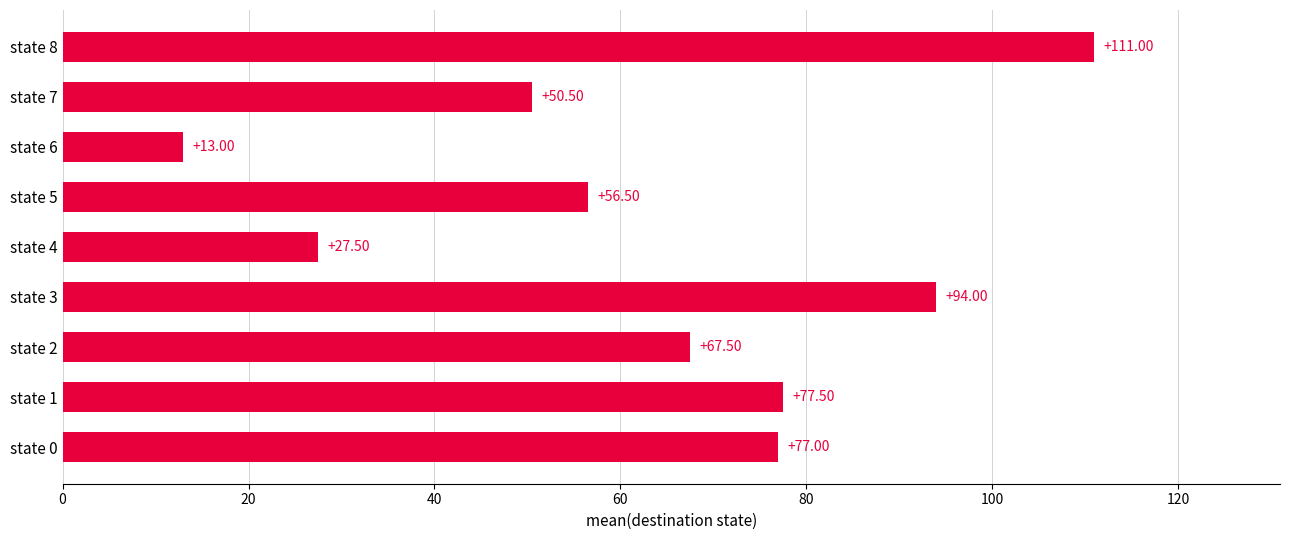

What is the difference between the maximum and minimum values?

98.0